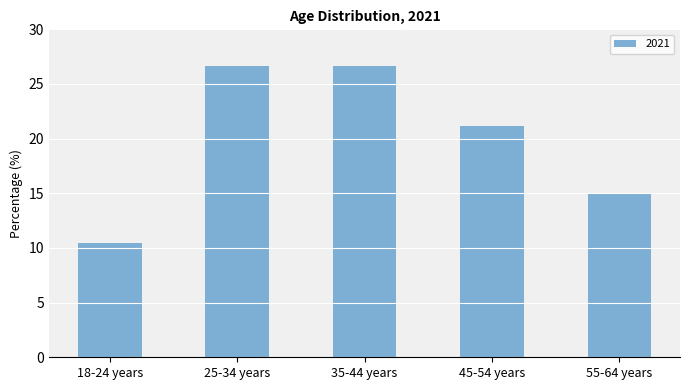

What is the difference between the maximum and minimum values?

16.3